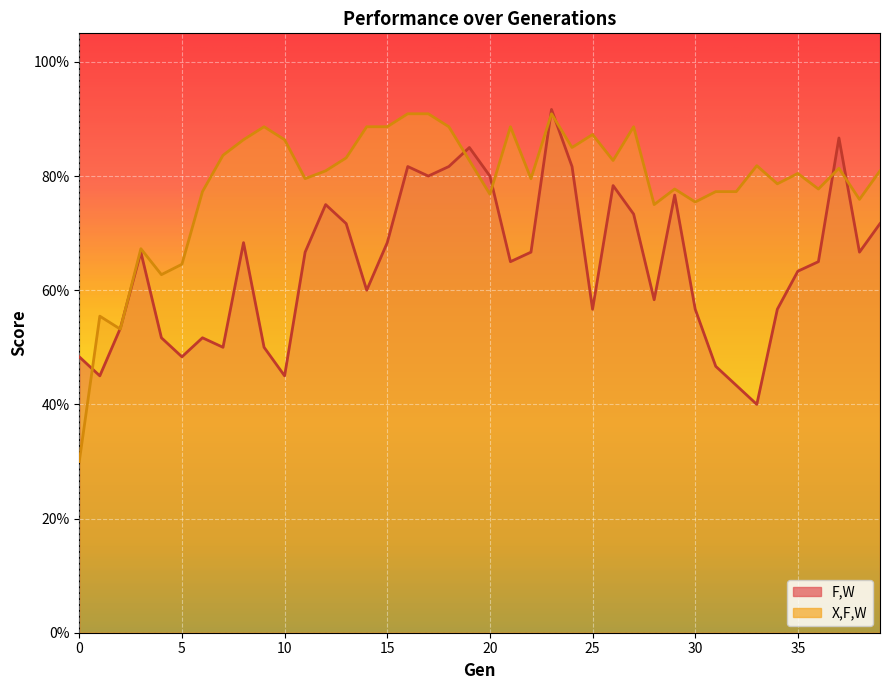

Read the X,F,W value at 25.

0.9